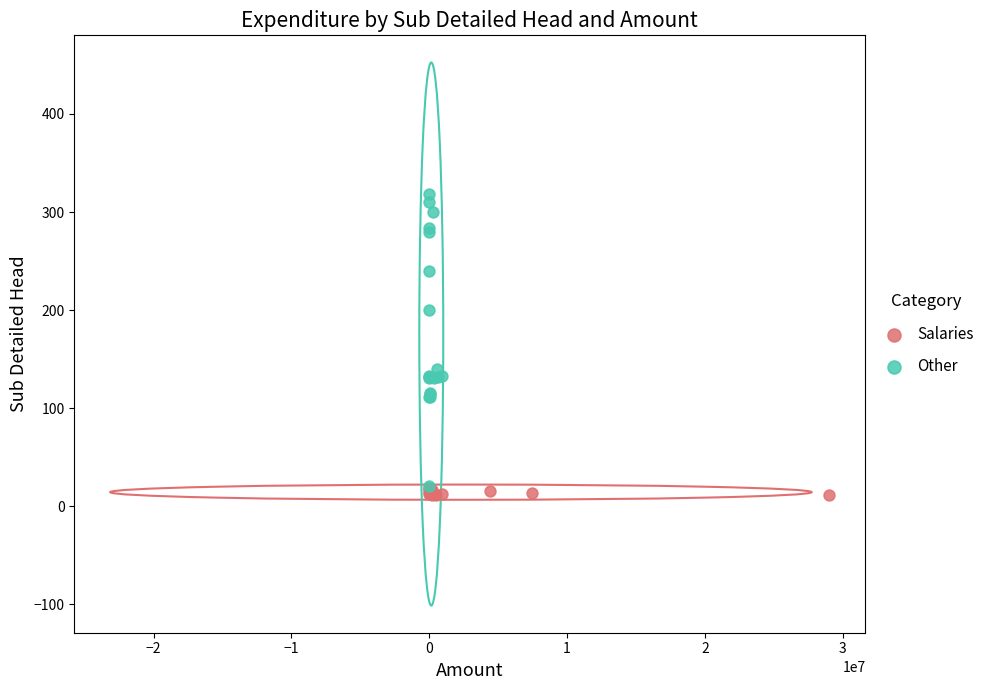

Which series has the largest Y range (max minus min)?

Other